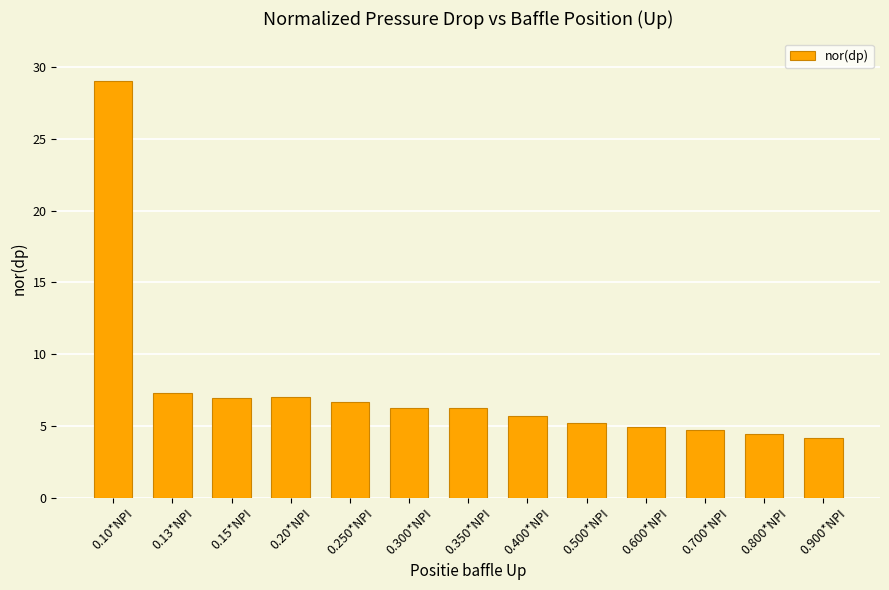

What value does the data have at 0.13*NPI?

7.3